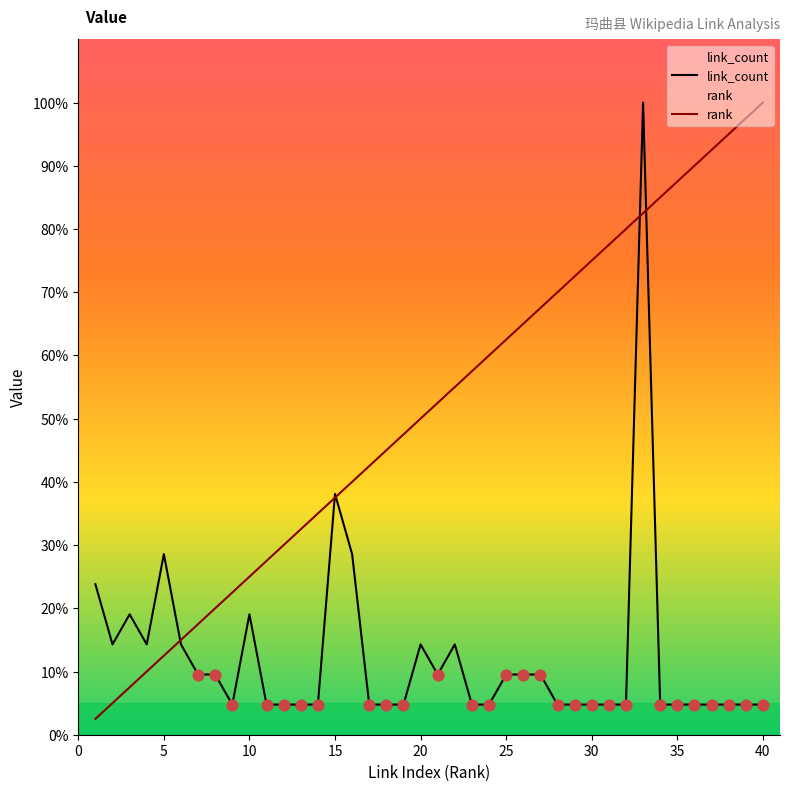

Is the value of link_count at 12 greater than the value of rank at 2?

No